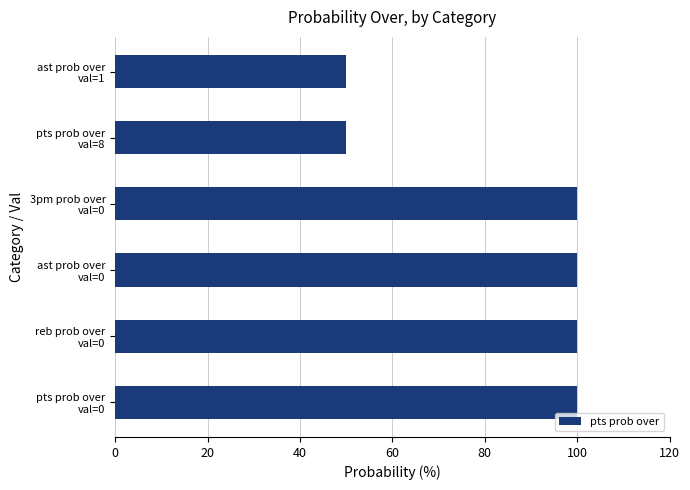

What is the difference between the second highest and minimum values?

50